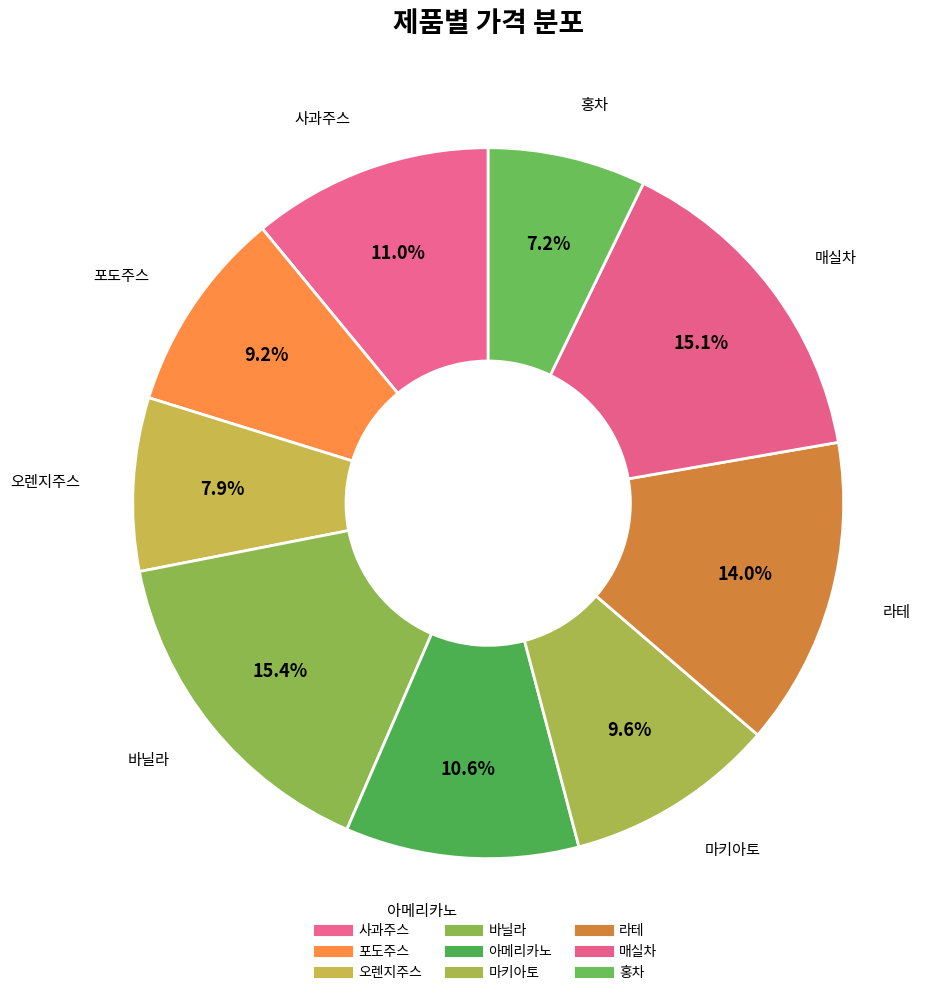

Count the number of slices in the pie.

9